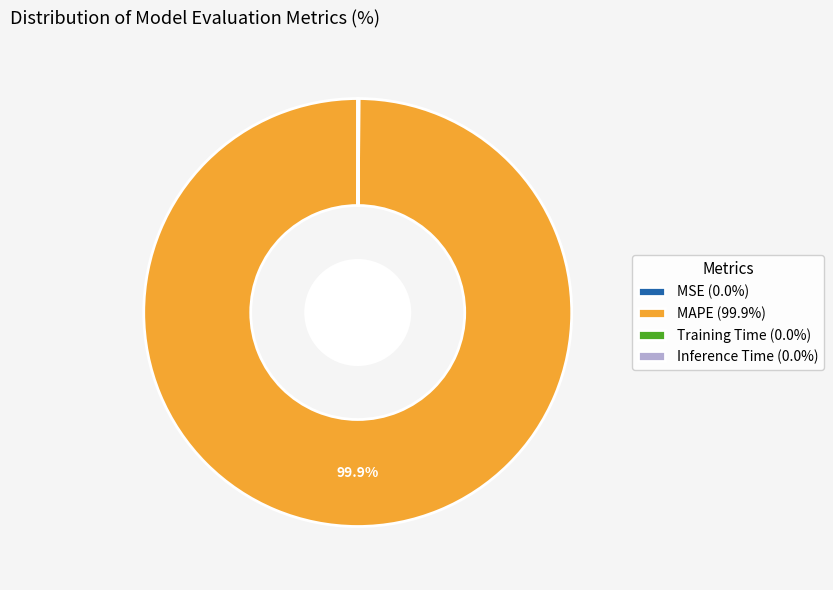

Which category accounts for the majority?

MAPE